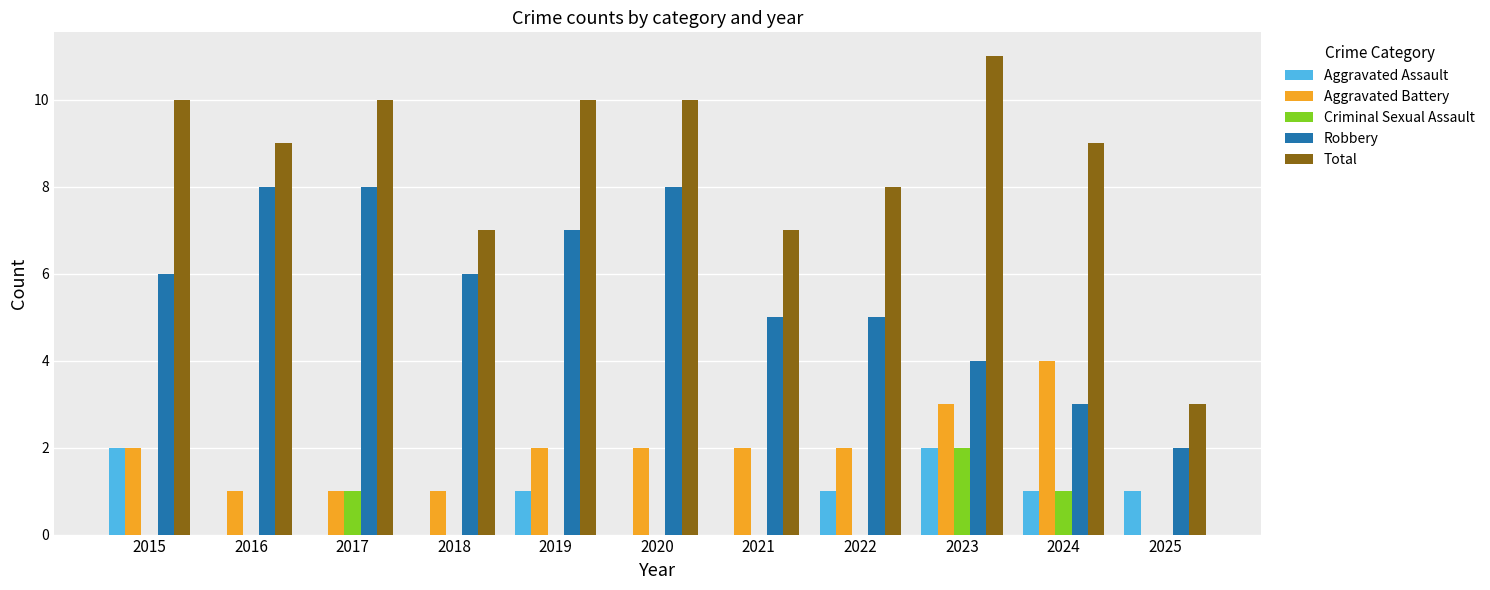

What is the average value of the Aggravated Assault series?

1